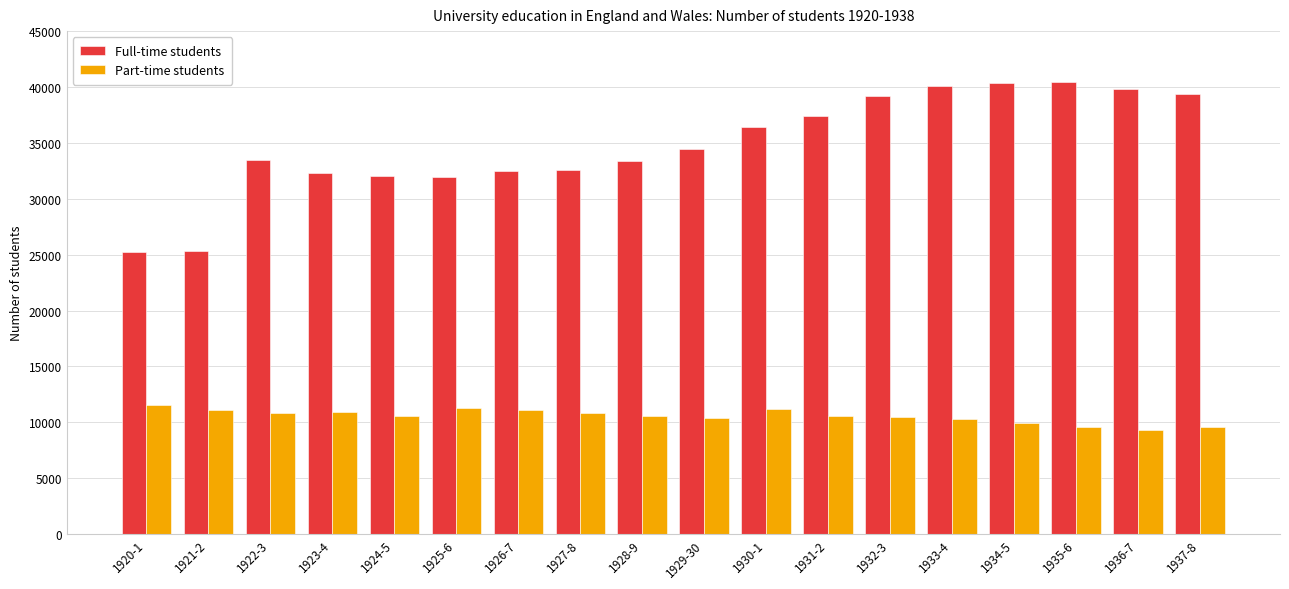

What is the value of the Part-time students bar at the 8th from the left?

10856